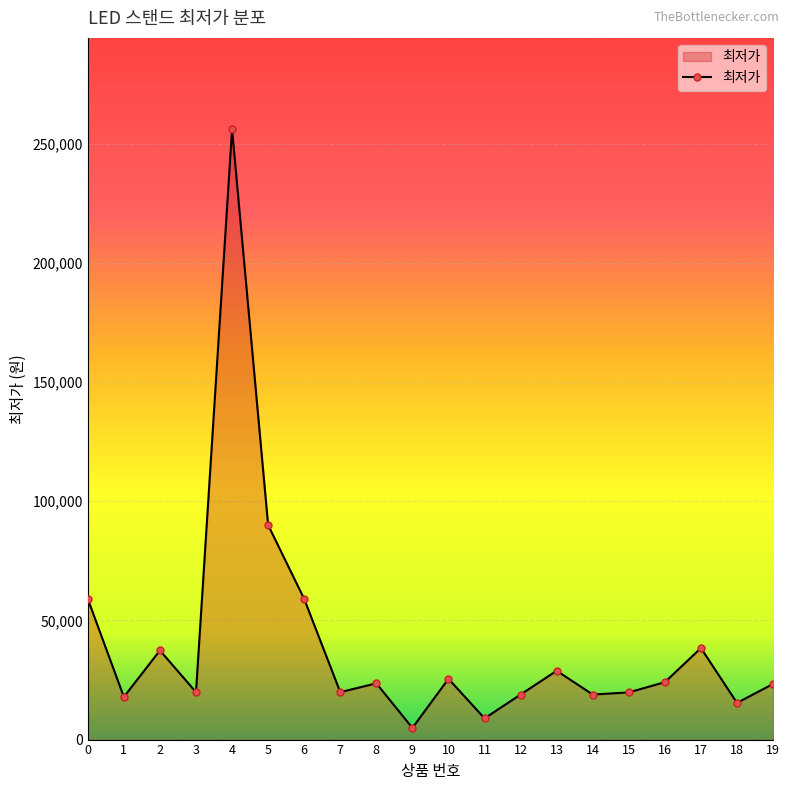

What is the value of the 2nd point from the left?

17900